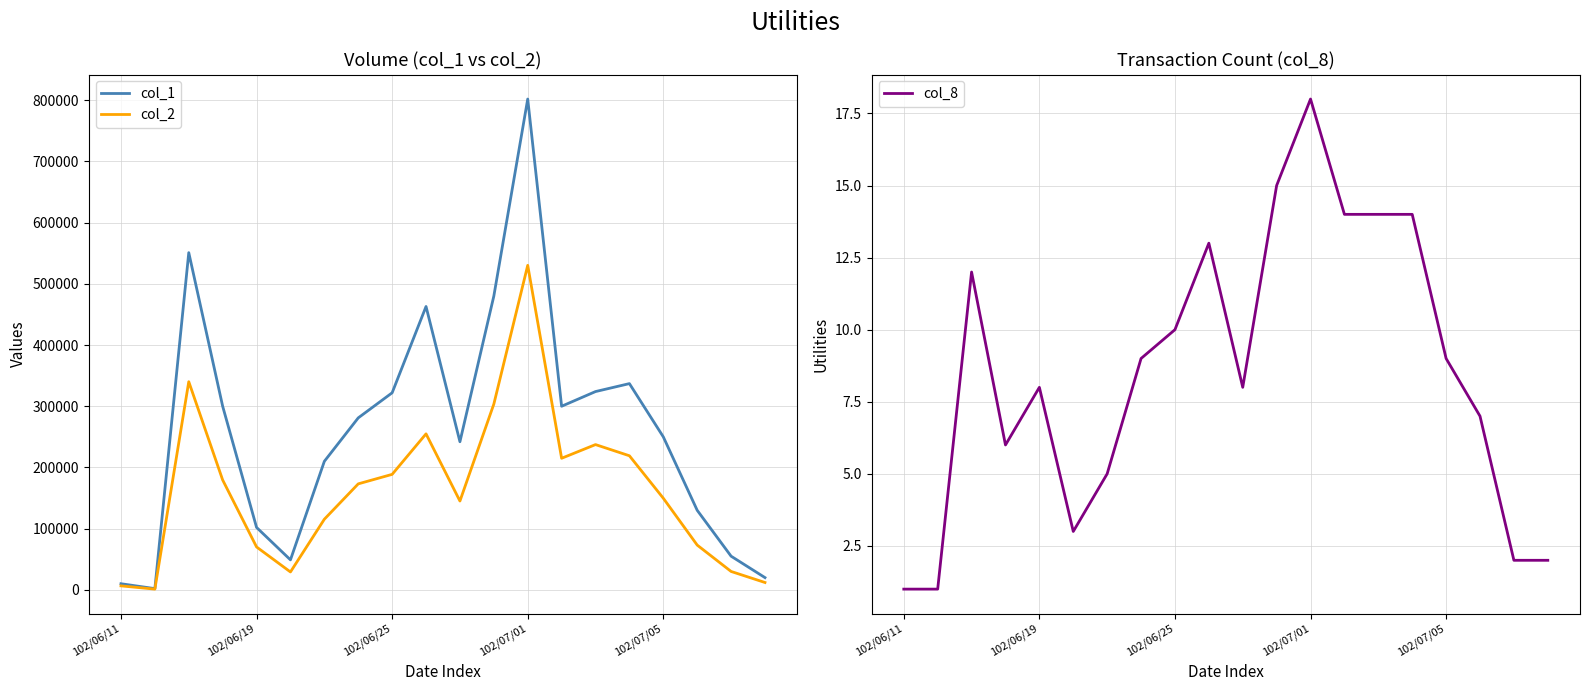

True or false: col_1 has more than 0 interior local peaks.

True